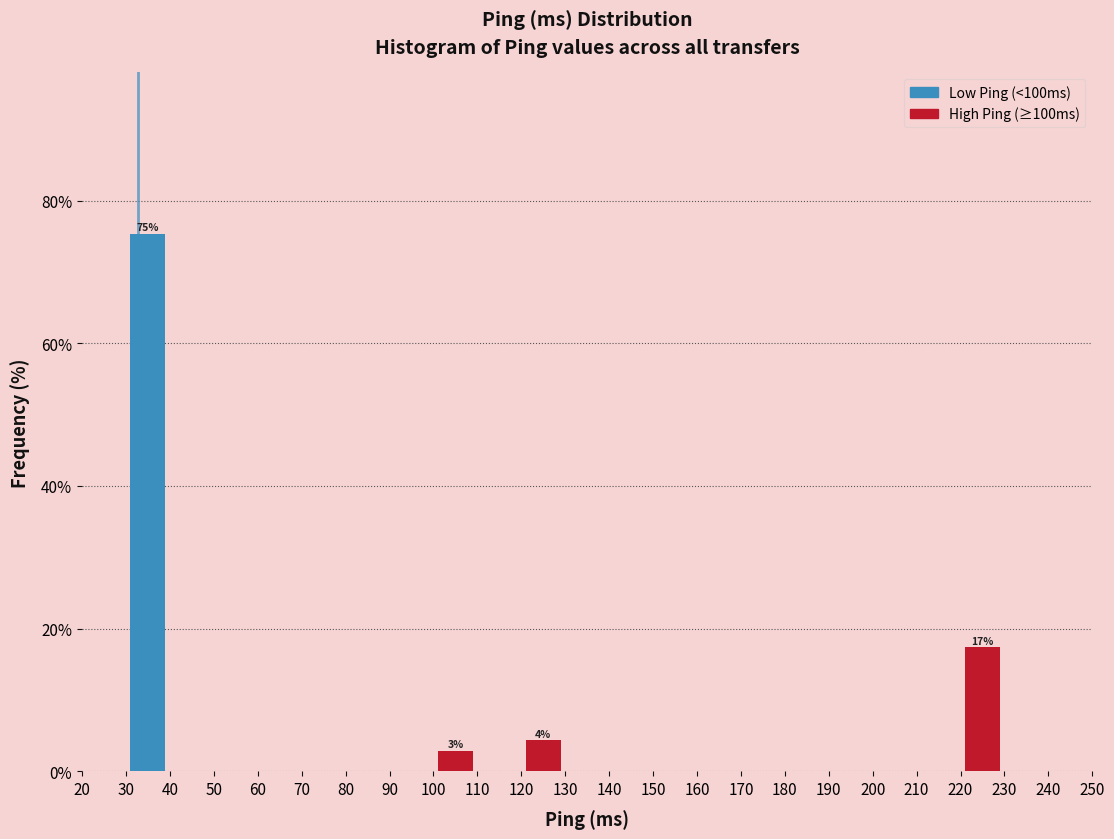

Which range on the x-axis has the tallest bar?

30 to 40